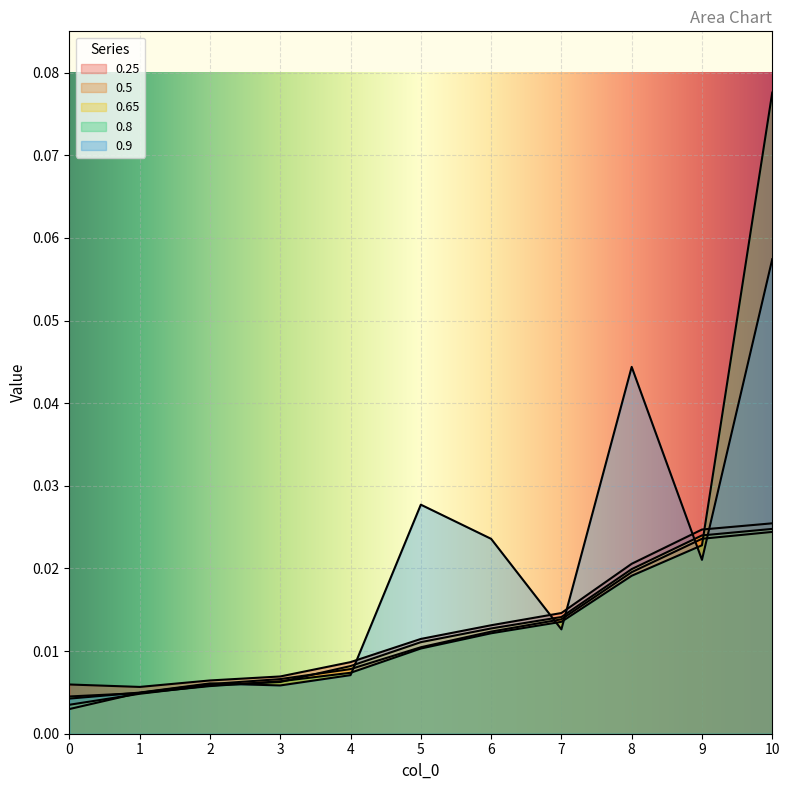

At which category is the sum across all series the highest?

10